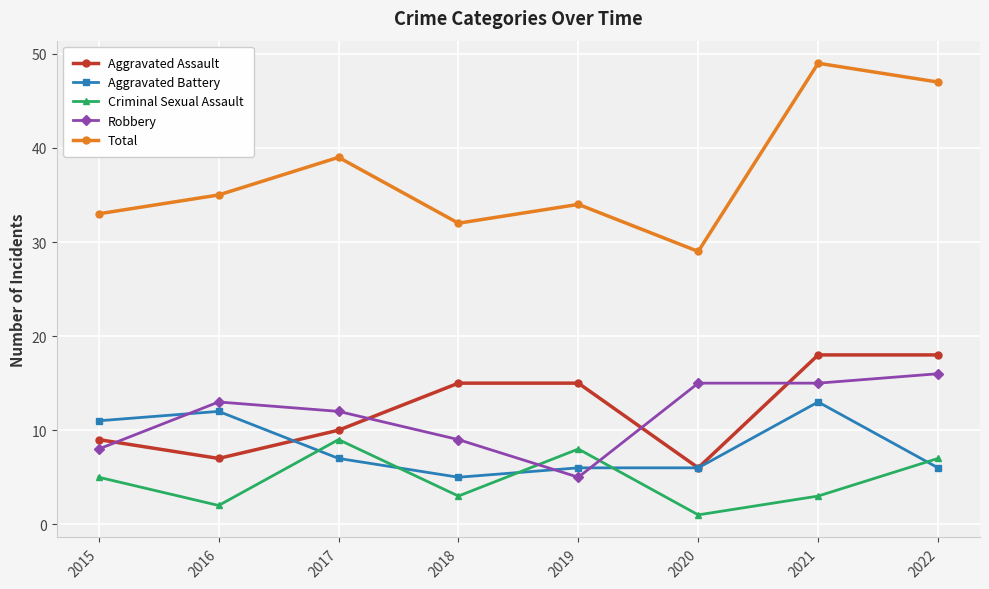

Rank the series at 2019 from highest to lowest value.

Total, Aggravated Assault, Criminal Sexual Assault, Aggravated Battery, Robbery